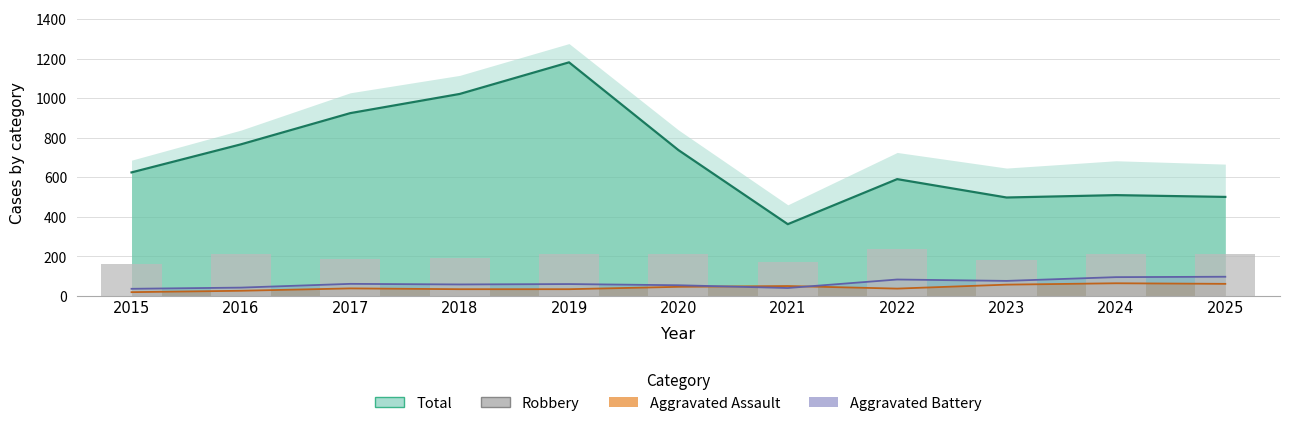

Which has a higher value, 2019 or 2024?

2019